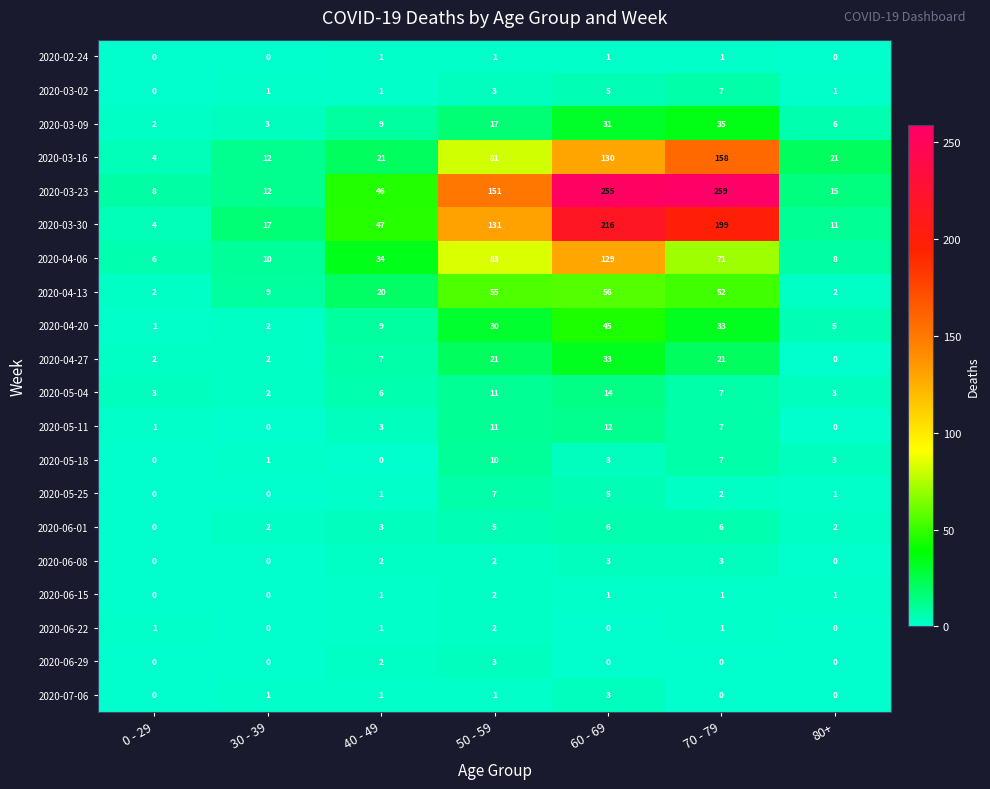

Which series changed the most between 40 - 49 and 50 - 59?

2020-03-23